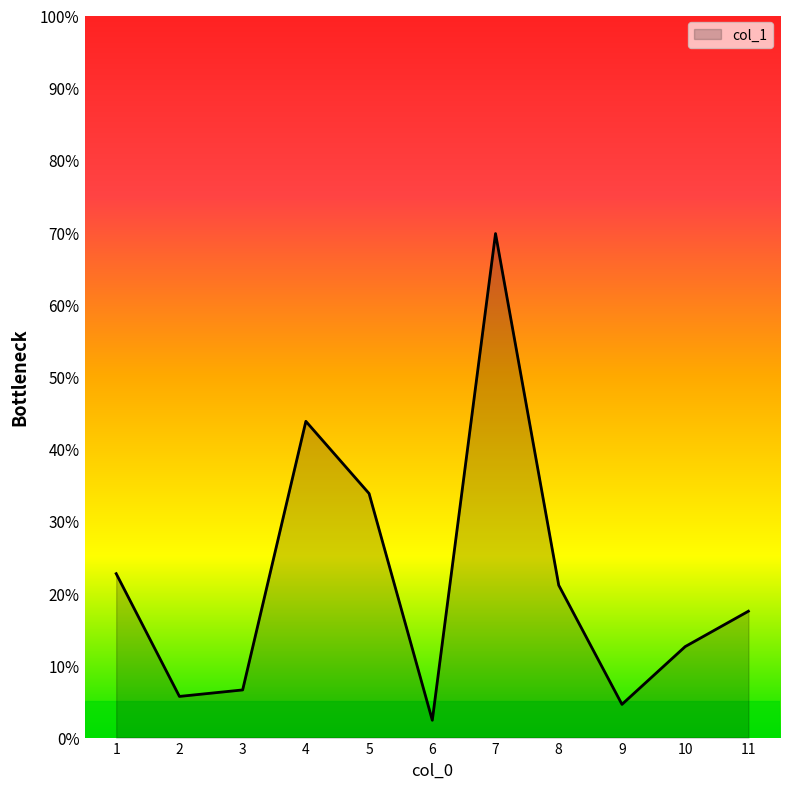

Reading left to right, transcribe all the data shown in this chart.

1=22.7	2=5.7	3=6.6	4=43.8	5=33.8	6=2.4	7=69.8	8=21.1	9=4.6	10=12.6	11=17.5